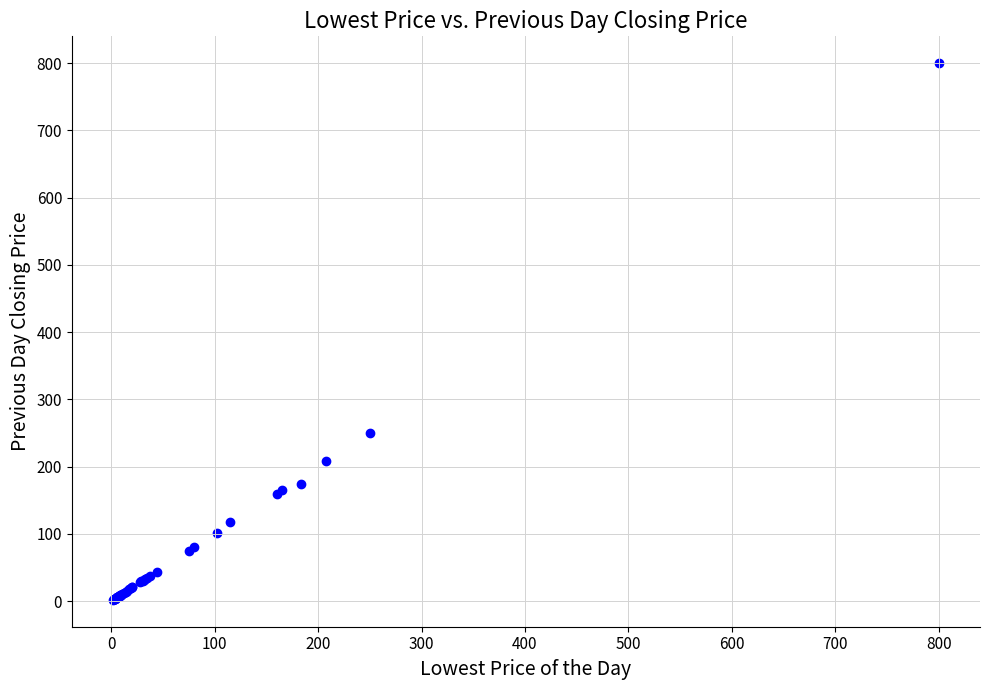

What Y value in the scatter plot is closest to 400?

250.0